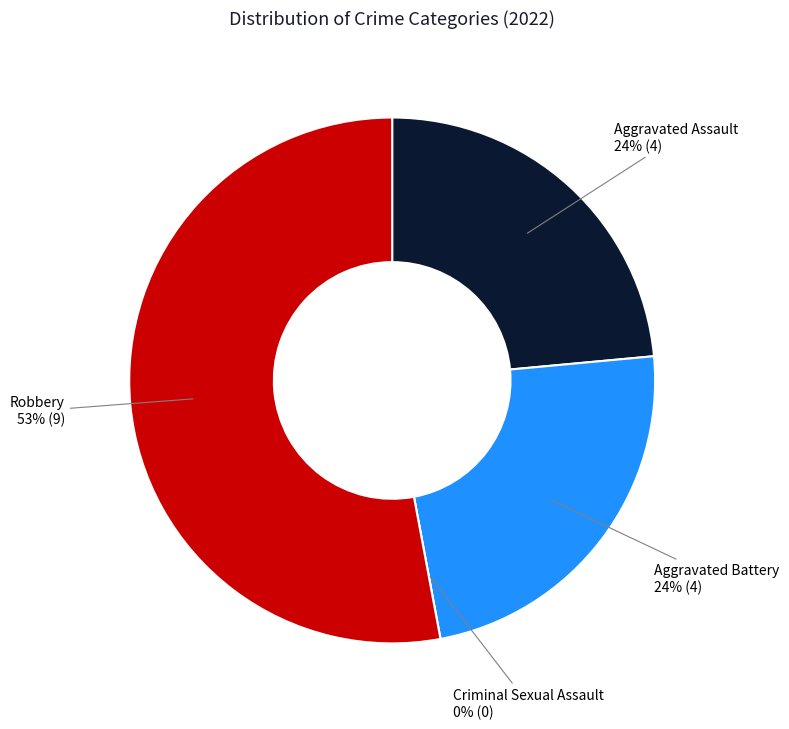

What is the largest slice in the pie chart?

Robbery